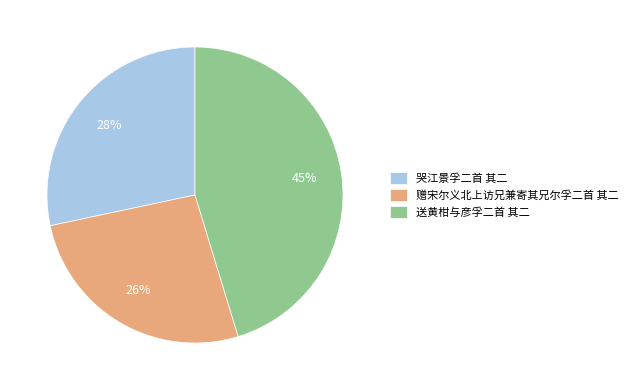

To the nearest percent, what is the combined percentage of 哭江景孚二首 其二 and 赠宋尔义北上访兄兼寄其兄尔孚二首 其二?

55%